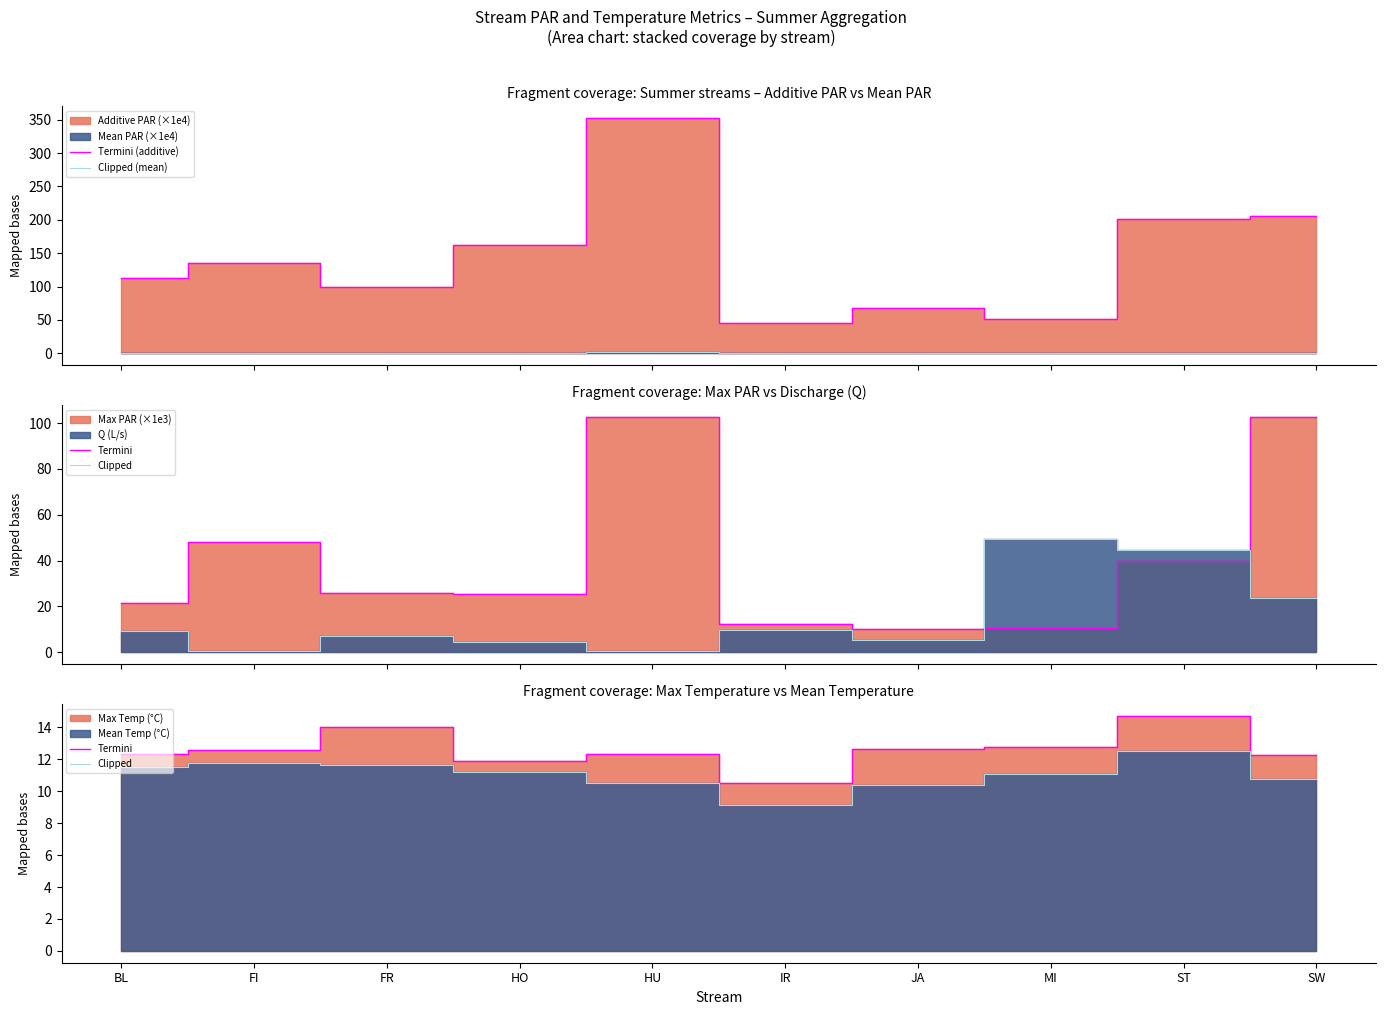

The value of Termini at JA is 22.0. True or false?

False